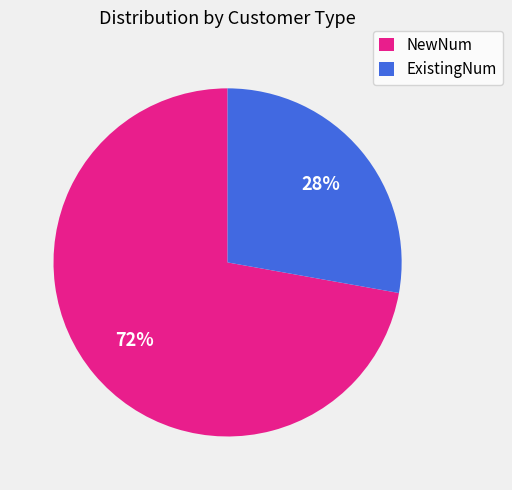

Is there a majority slice in this chart?

Yes